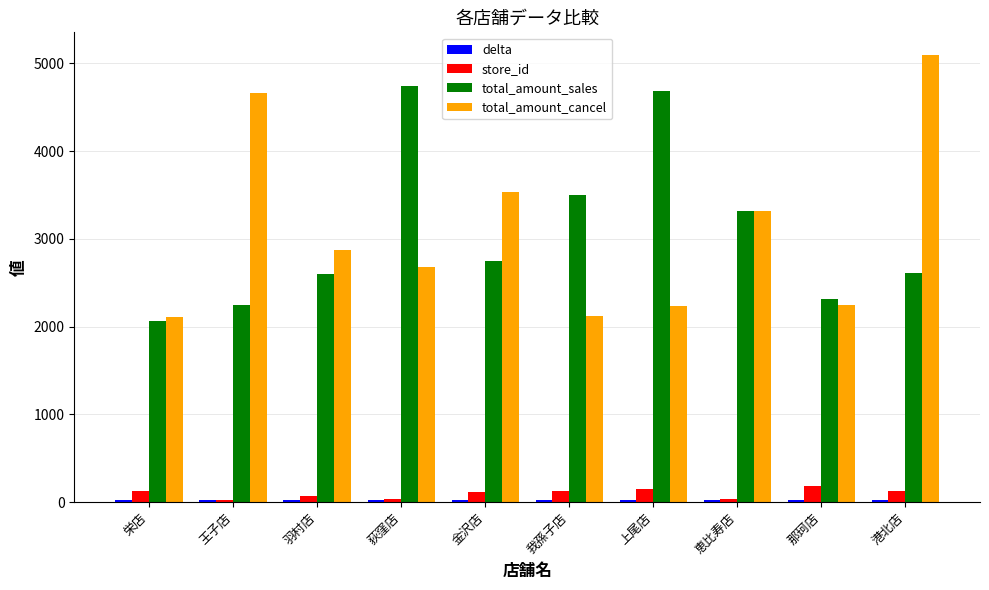

Where is total_amount_cancel nearest to the value 3606?

金沢店